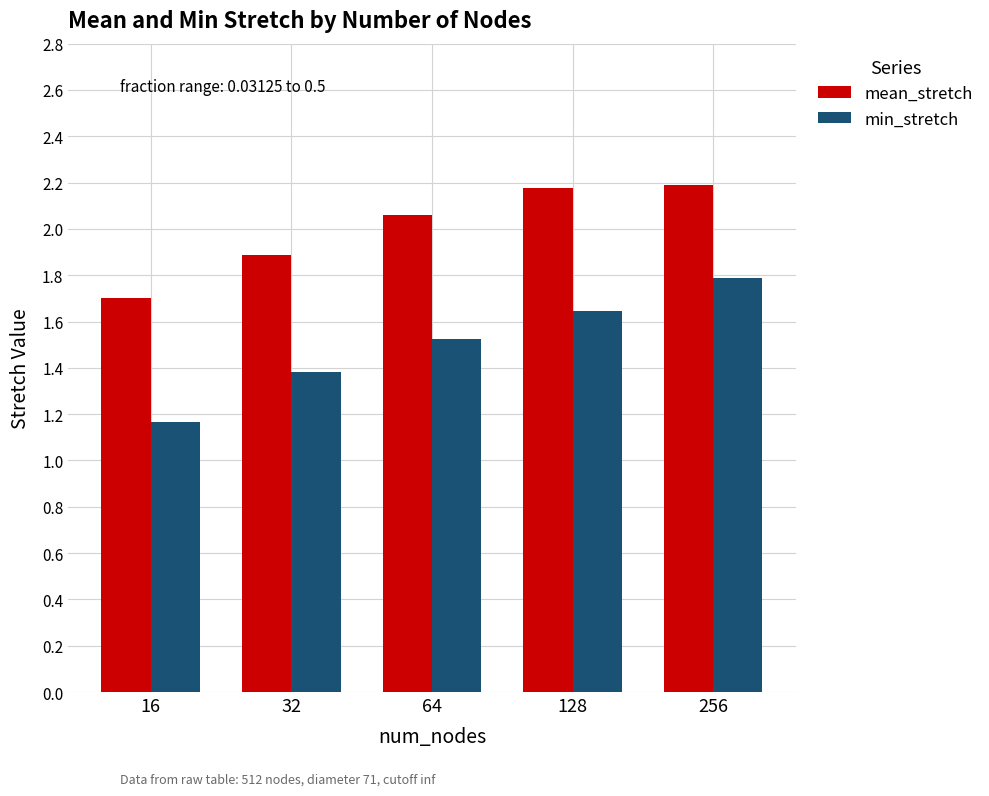

The mean_stretch series shows 1.9 at 32. True or false?

True